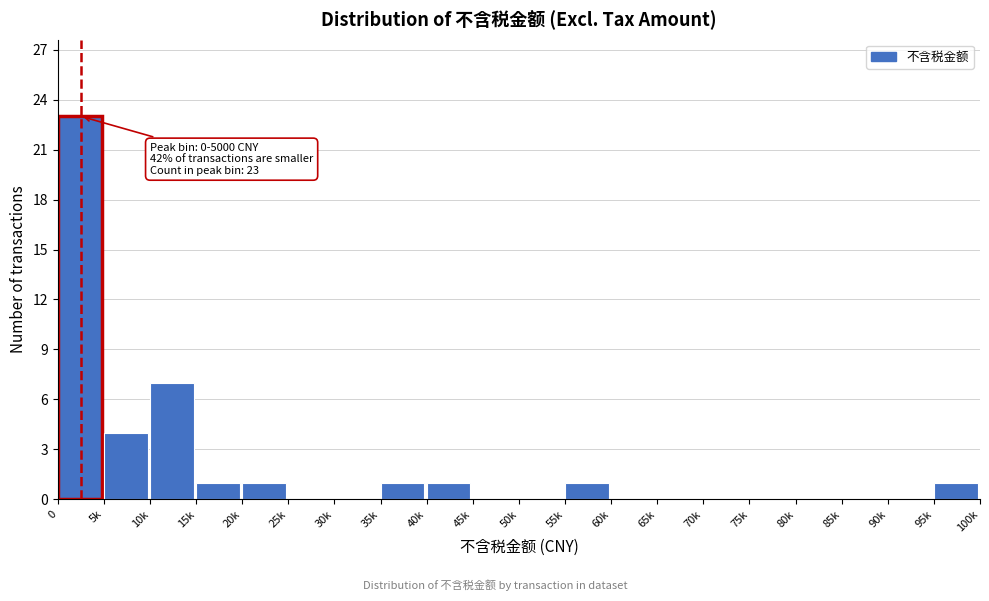

Reading left to right, transcribe all the data shown in this chart.

0=23	5k=4	10k=7	15k=1	20k=1	25k=0	30k=0	35k=1	40k=1	45k=0	50k=0	55k=1	60k=0	65k=0	70k=0	75k=0	80k=0	85k=0	90k=0	95k=1